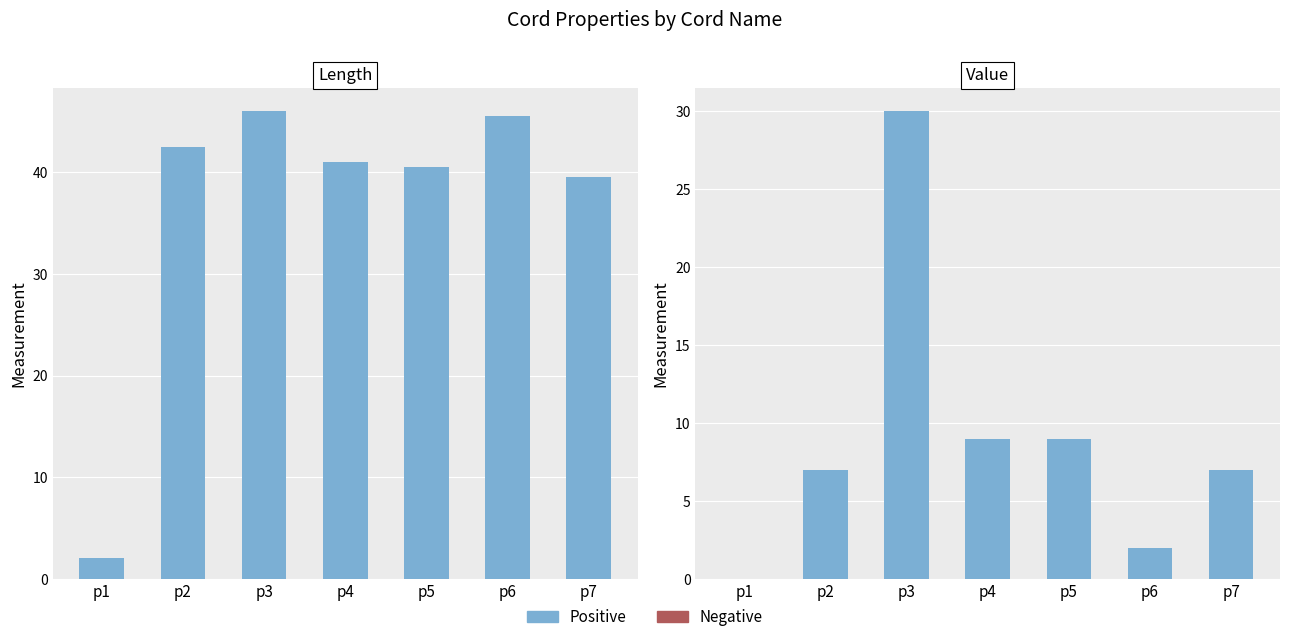

What is the value of the Length bar at the 1st from the left?

2.0